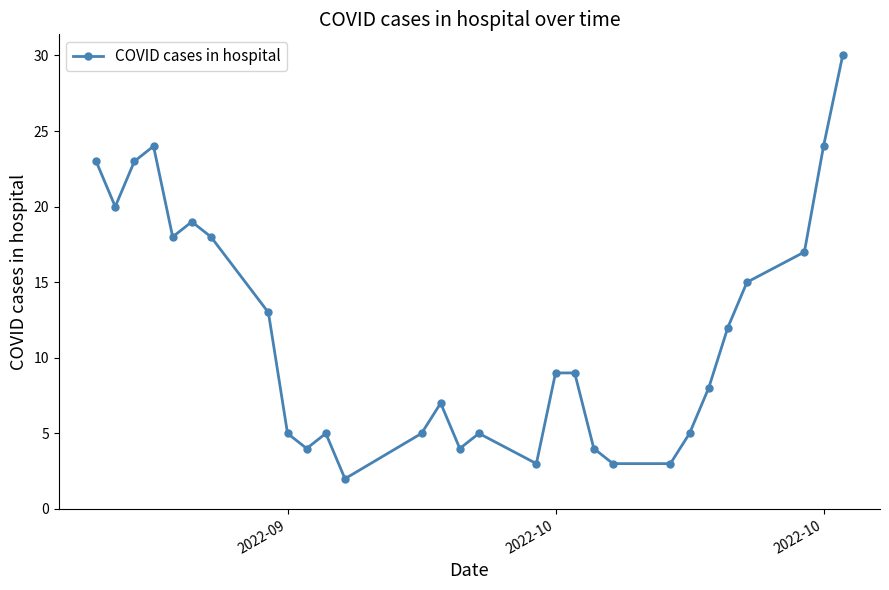

What is the value of the 11th point from the left?

5